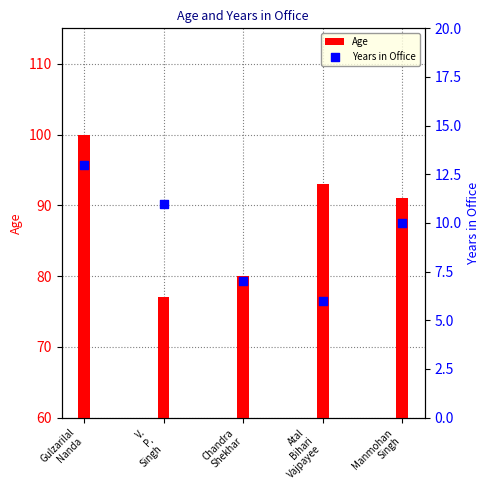

Which series has the largest total across all categories?

Age